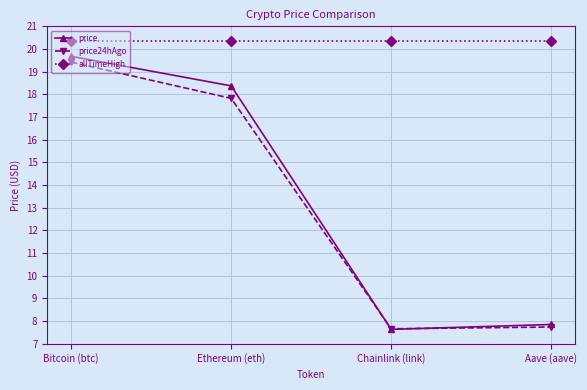

What are all the series names shown in the legend?

price, price24hAgo, allTimeHigh